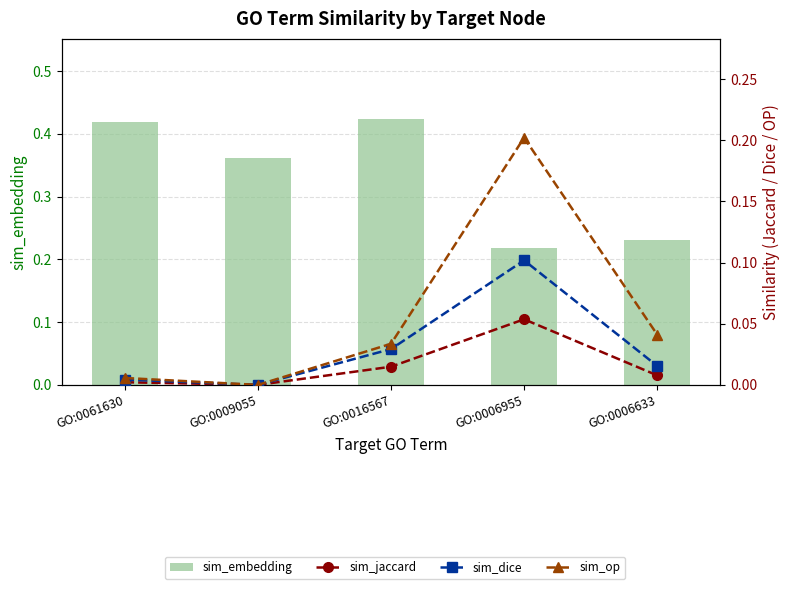

Reading right to left, what are all the values shown in this chart?

sim_embedding: GO:0006633=0.2	GO:0006955=0.2	GO:0016567=0.4	GO:0009055=0.4	GO:0061630=0.4
sim_jaccard: GO:0006633=0.0	GO:0006955=0.1	GO:0016567=0.0	GO:0009055=0.0	GO:0061630=0.0
sim_dice: GO:0006633=0.0	GO:0006955=0.1	GO:0016567=0.0	GO:0009055=0.0	GO:0061630=0.0
sim_op: GO:0006633=0.0	GO:0006955=0.2	GO:0016567=0.0	GO:0009055=0.0	GO:0061630=0.0